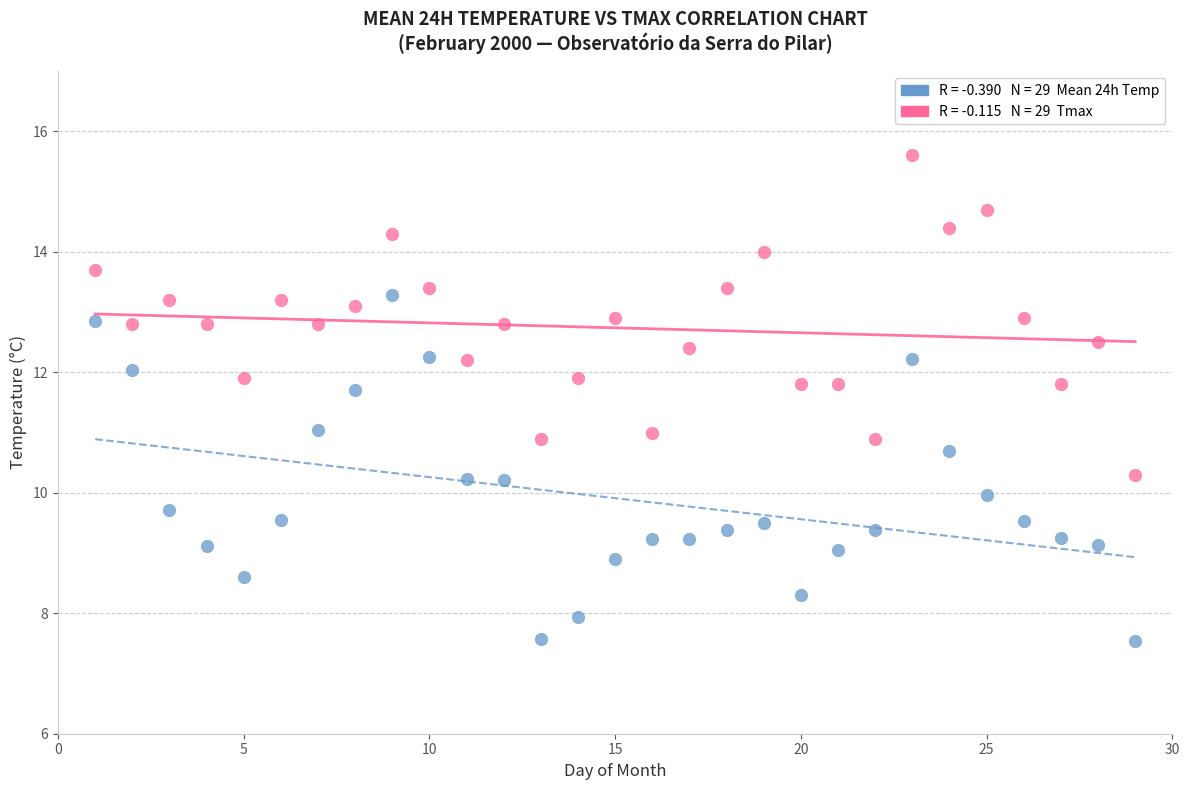

Across all data points, what is the range of Y values (max minus min)?

8.1